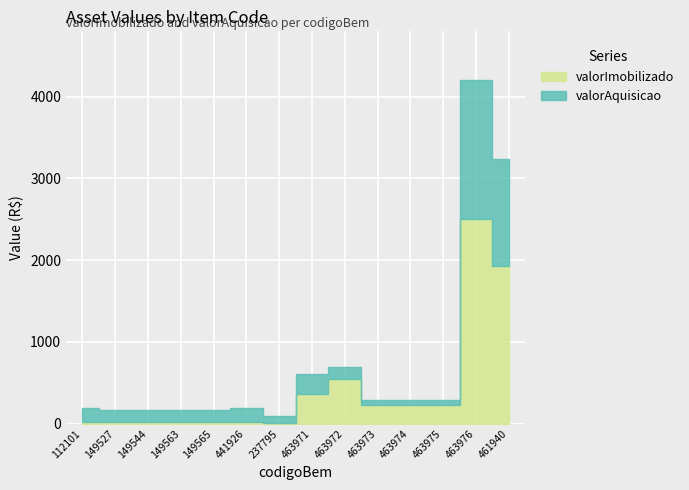

Where is the first local maximum for valorImobilizado?

441926